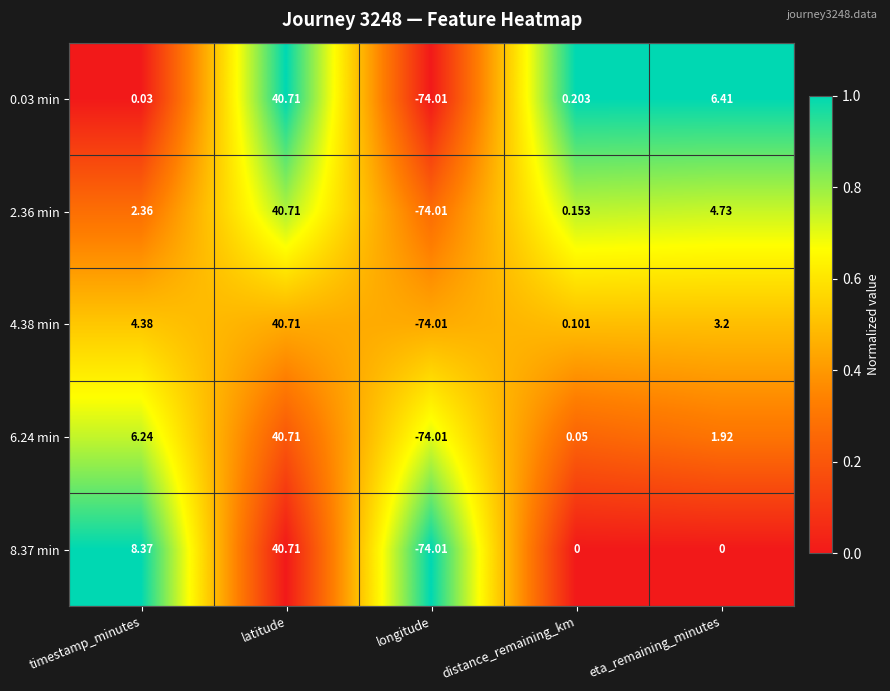

Count the number of data series in this chart.

5